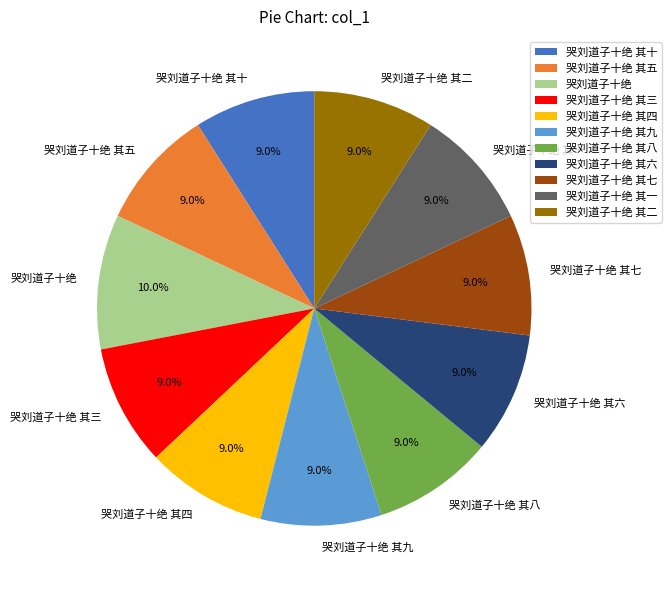

What percentage is NOT represented by 哭刘道子十绝?

90.0%